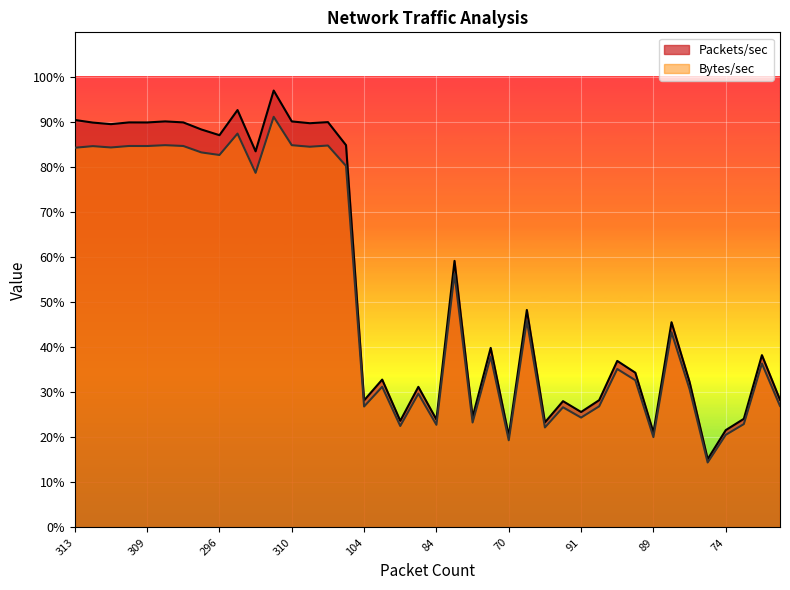

Which series has the largest range (max minus min)?

Packets/sec